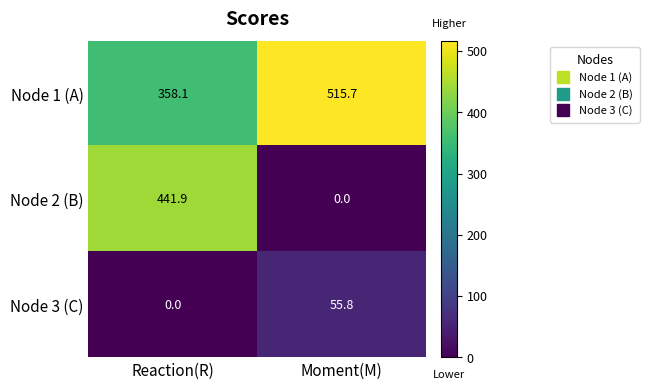

Reading right to left, extract all data points from this chart.

Node 1 (A): Moment(M)=515.7	Reaction(R)=358.1
Node 2 (B): Moment(M)=0.0	Reaction(R)=441.9
Node 3 (C): Moment(M)=55.8	Reaction(R)=0.0